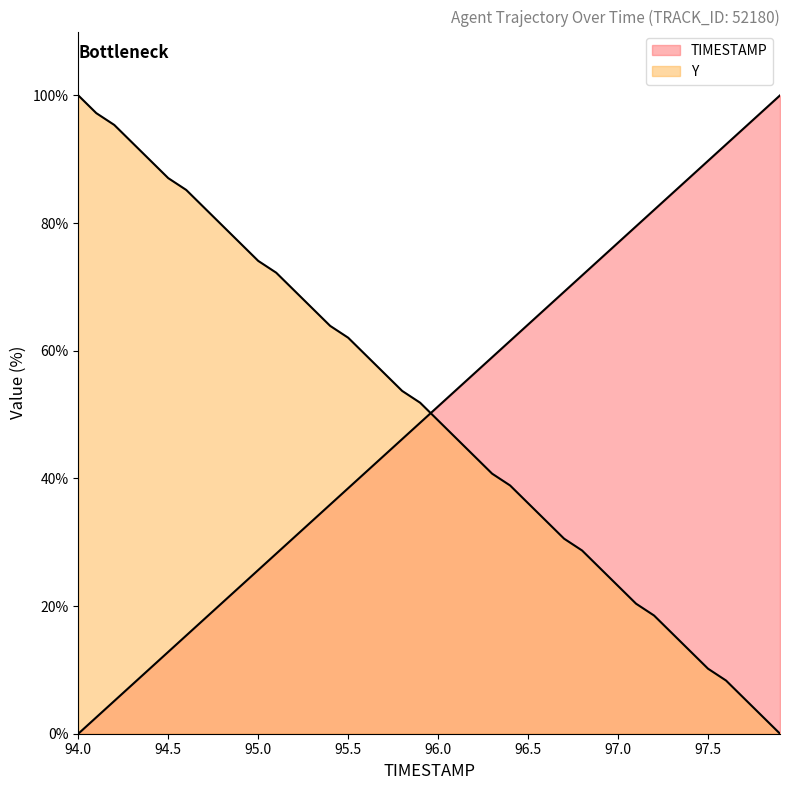

What value does the Y series have at 96.9?

25.9